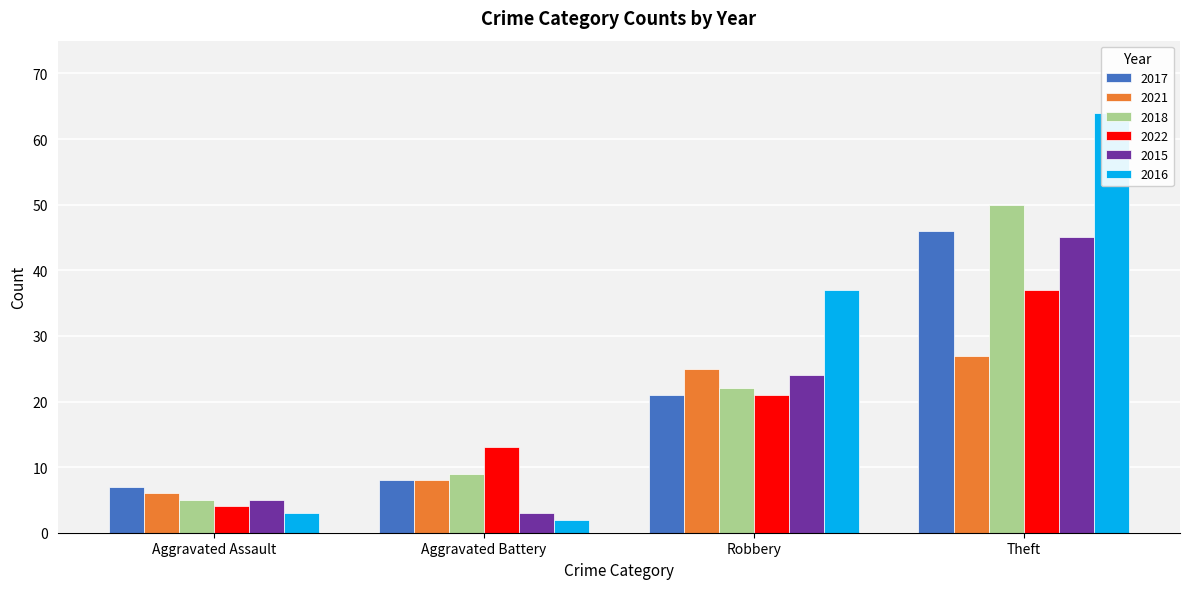

Which category has the highest value across all series?

Theft